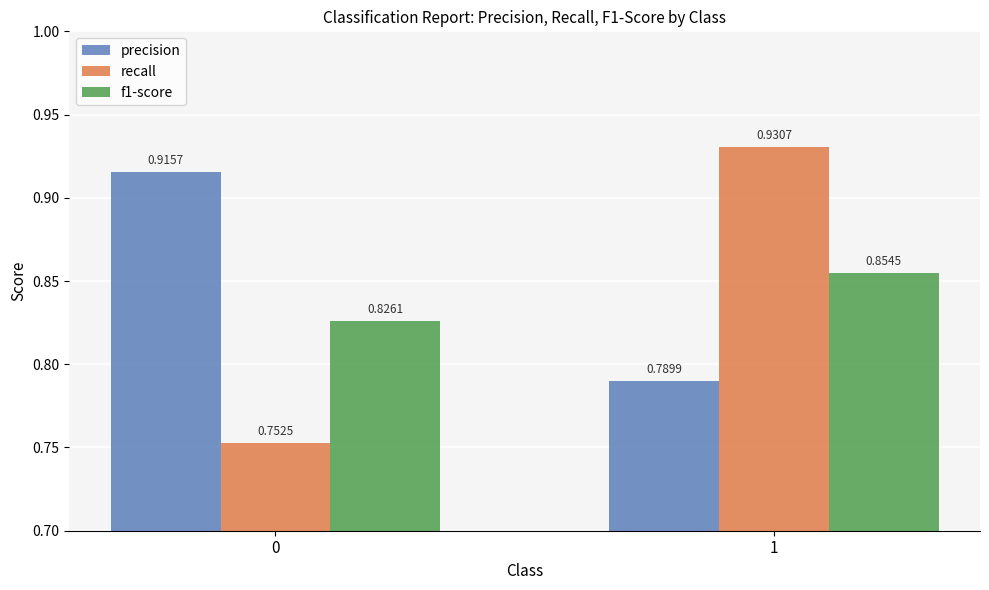

What is the sum of the f1-score values at 0 and 1?

1.7